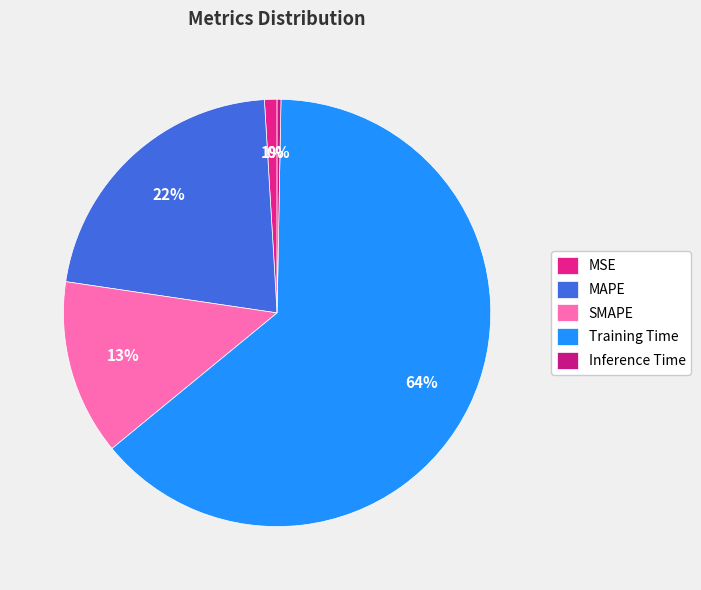

What is the change in value from Training Time to Inference Time?

-3.7